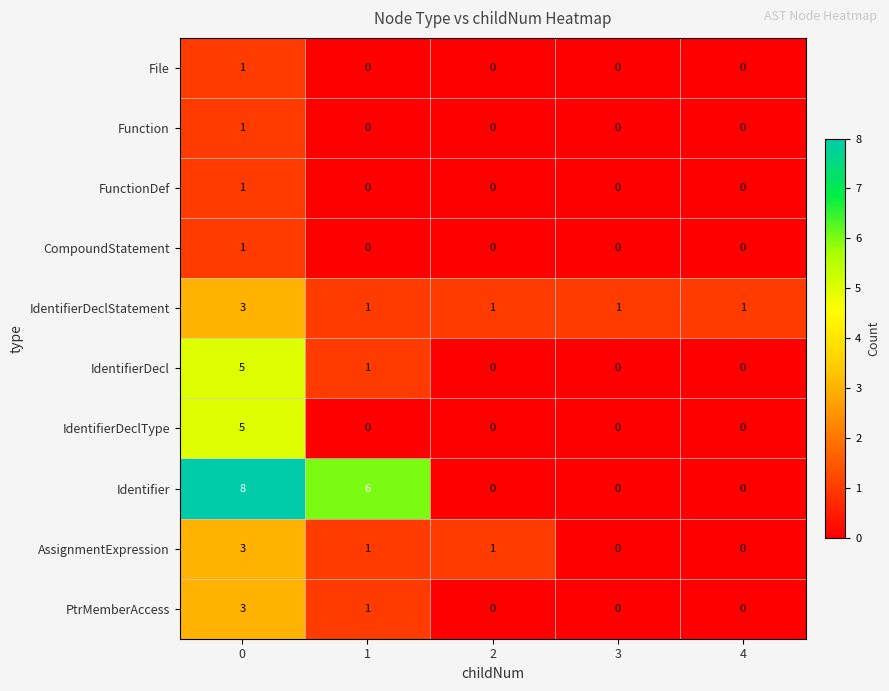

Which series has the largest total across all categories?

Identifier